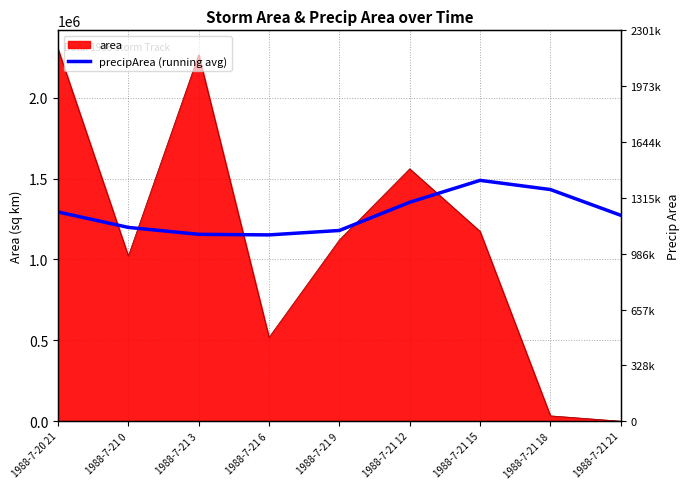

Approximately how many times larger is the value at 1988-7-20 21 compared to 1988-7-21 6?

1.1